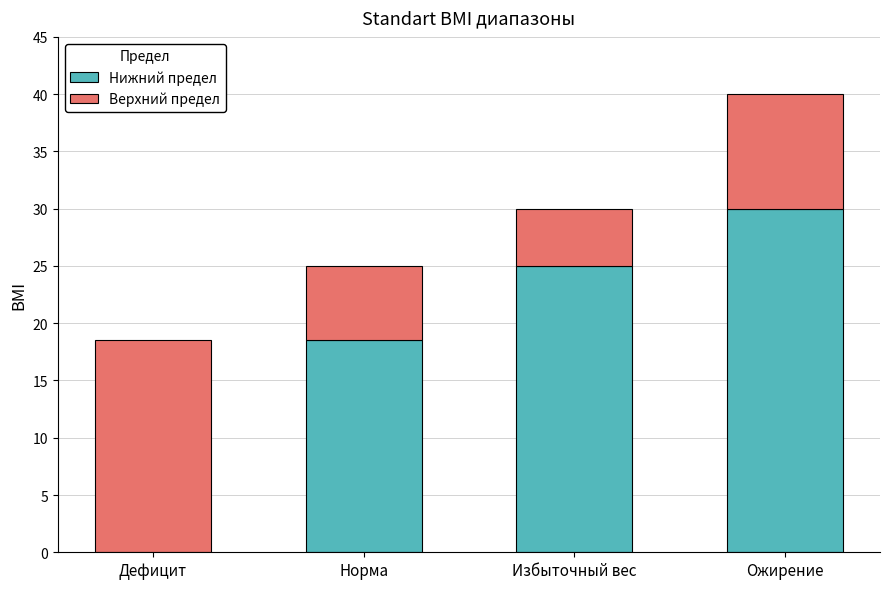

The value of Нижний предел at Дефицит is 14.4. True or false?

False